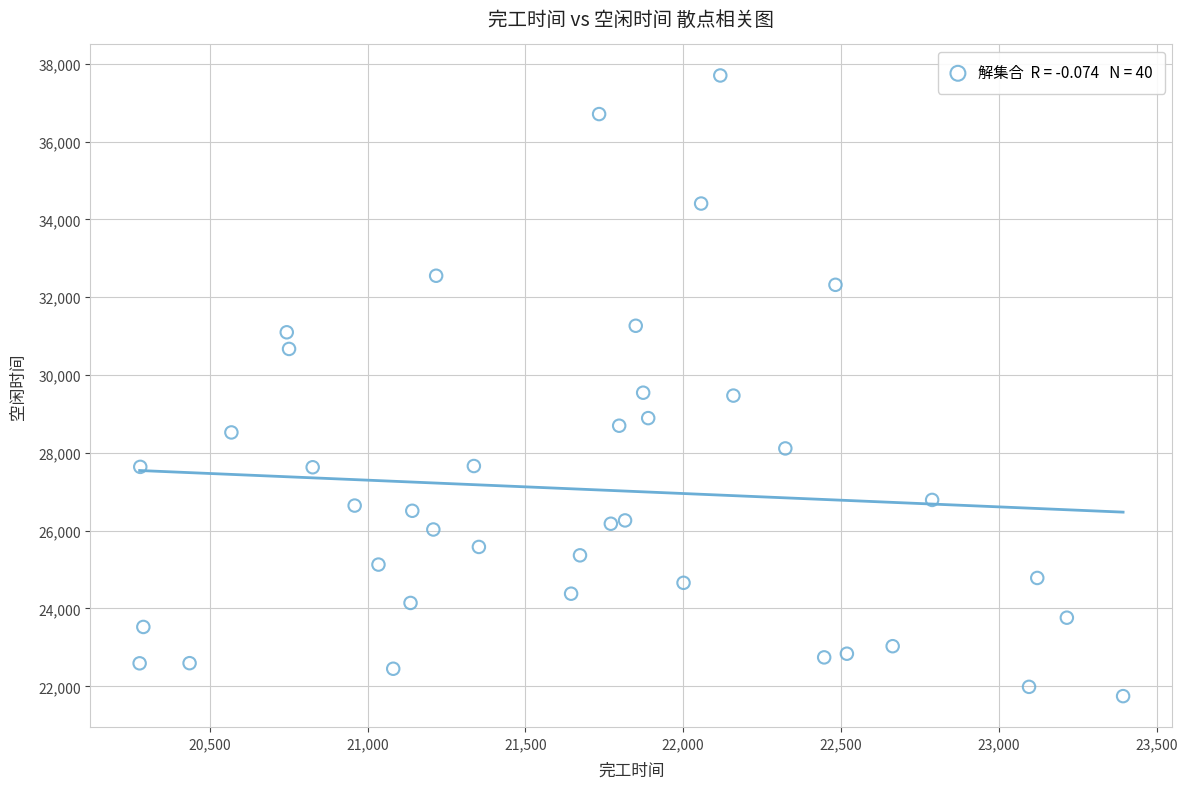

What is the range of X values (max minus min)?

3116.3